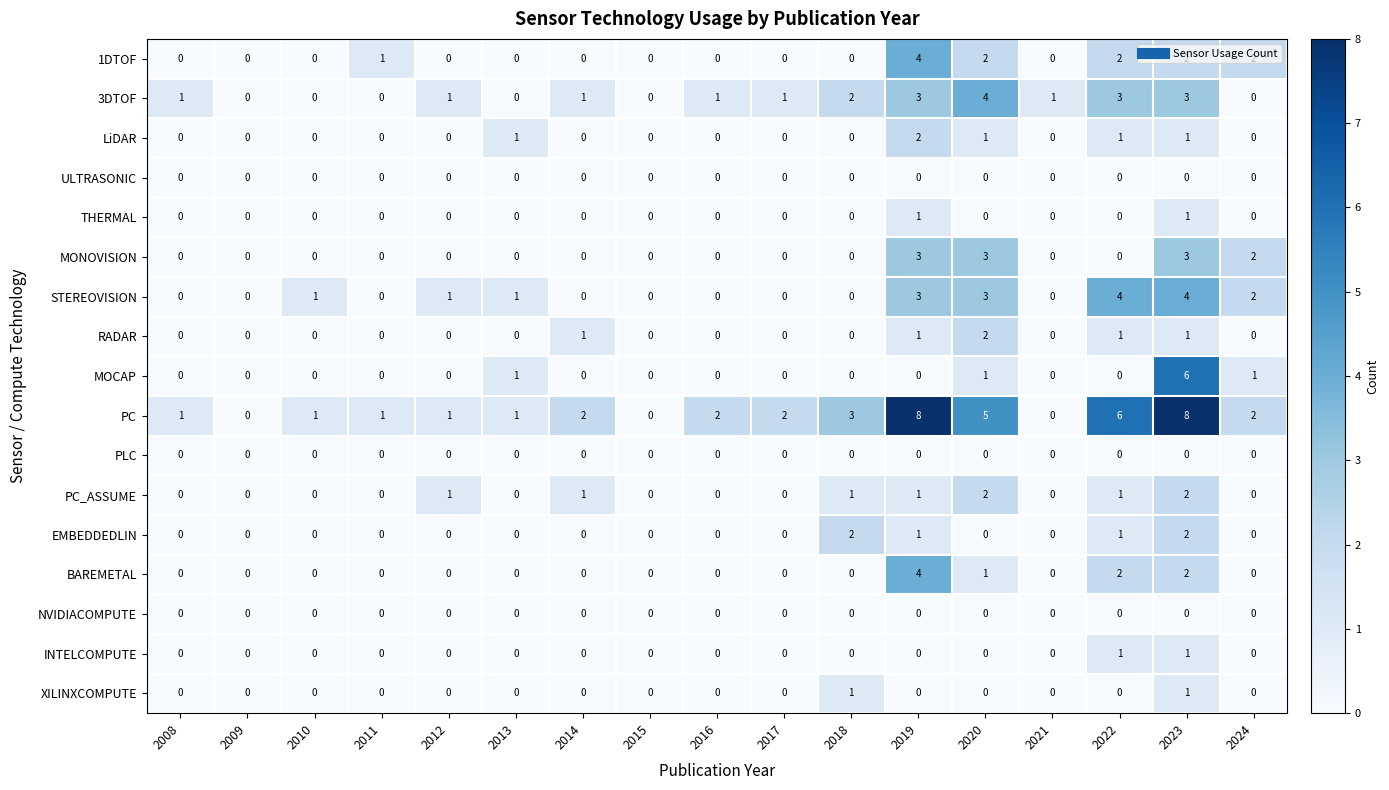

What is the maximum value shown in the chart?

8